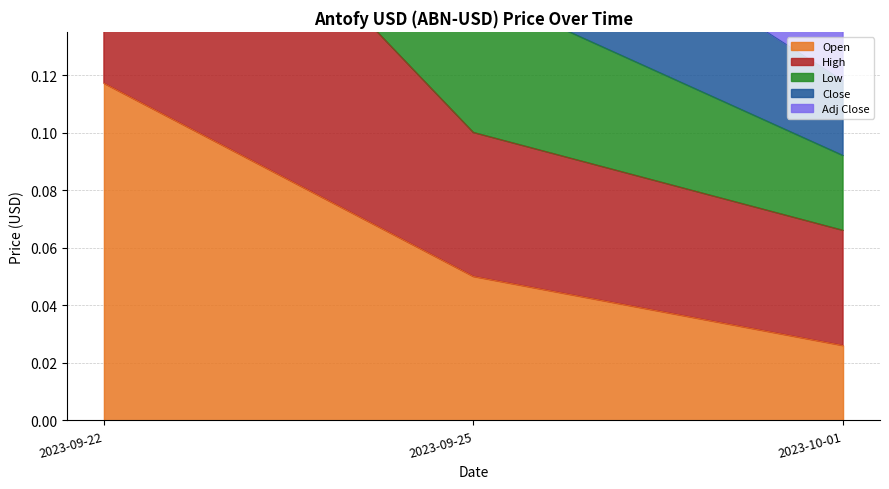

Reading left to right, what are all the values shown in this chart?

Open: 0.1	0.1	0.0
High: 0.2	0.1	0.1
Low: 0.6	0.3	0.1
Close: 0.5	0.2	0.1
Adj Close: 0.4	0.2	0.1